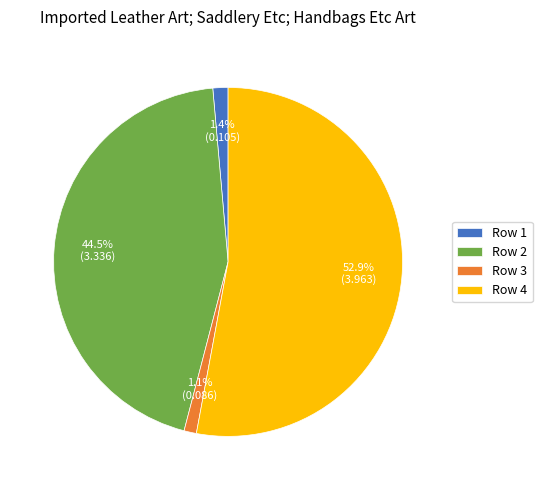

Which category has the biggest portion of the pie?

Row 4